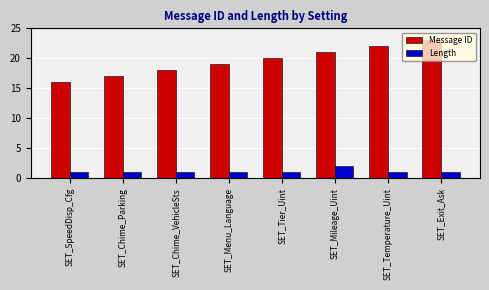

Reading left to right, transcribe all the data shown in this chart.

Message ID: 16	17	18	19	20	21	22	23
Length: 1	1	1	1	1	2	1	1